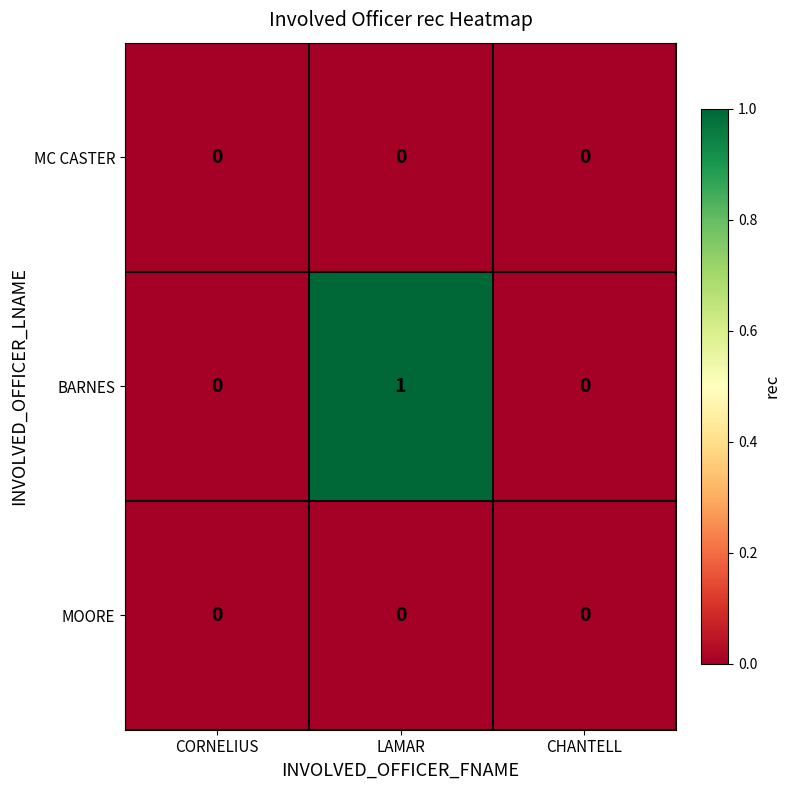

Reading left to right, list all the values displayed in this chart.

MC CASTER: CORNELIUS=0	LAMAR=0	CHANTELL=0
BARNES: CORNELIUS=0	LAMAR=1	CHANTELL=0
MOORE: CORNELIUS=0	LAMAR=0	CHANTELL=0